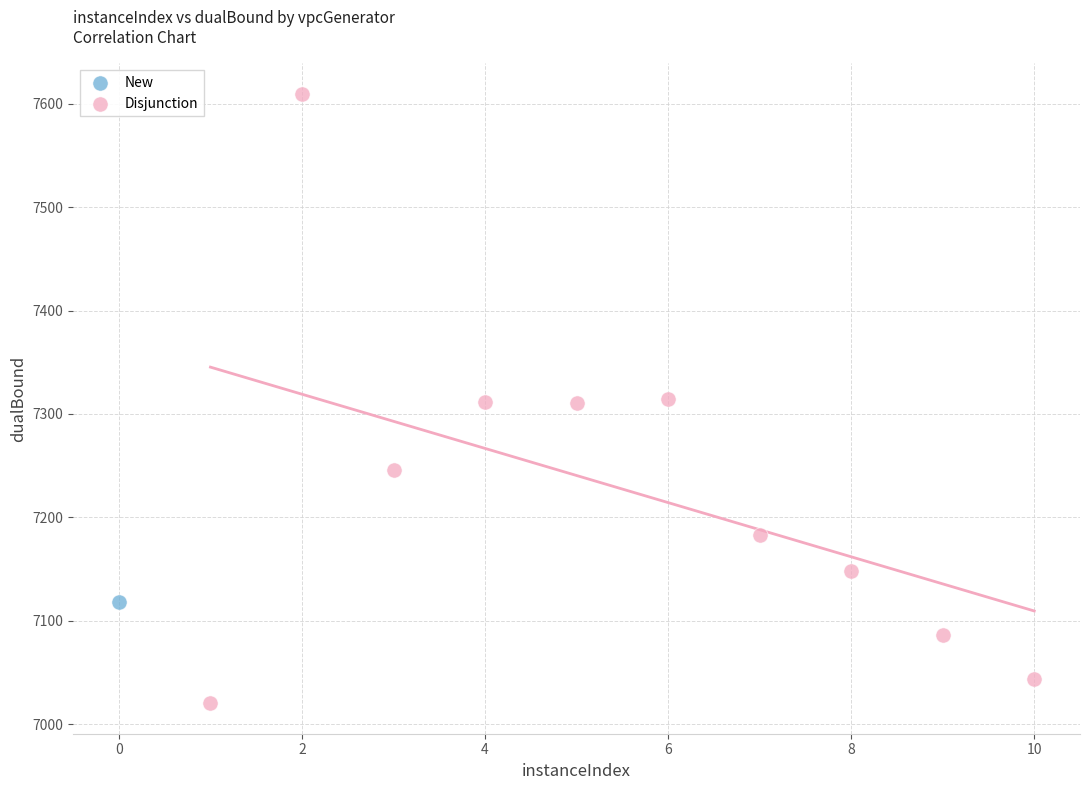

What are all the series names shown in the legend?

New, Disjunction